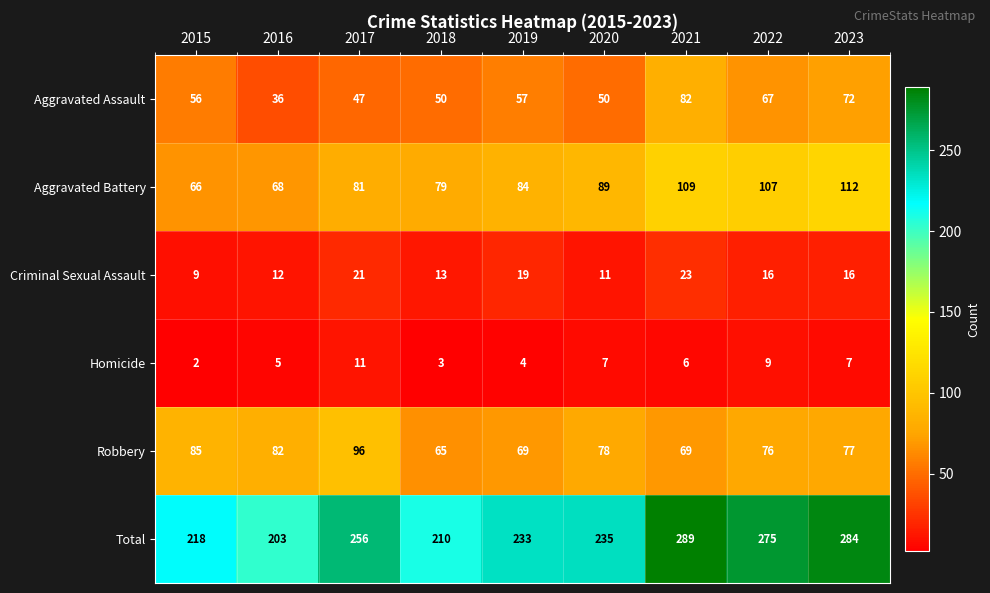

Where is Aggravated Battery nearest to the value 89?

2020